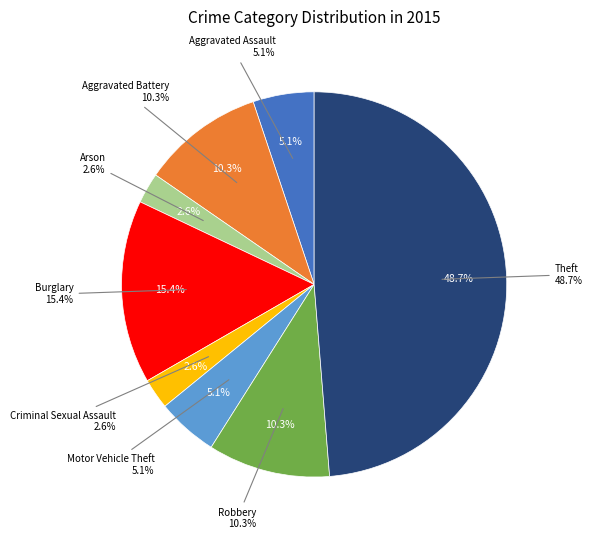

To the nearest percent, what is the average slice percentage?

12%